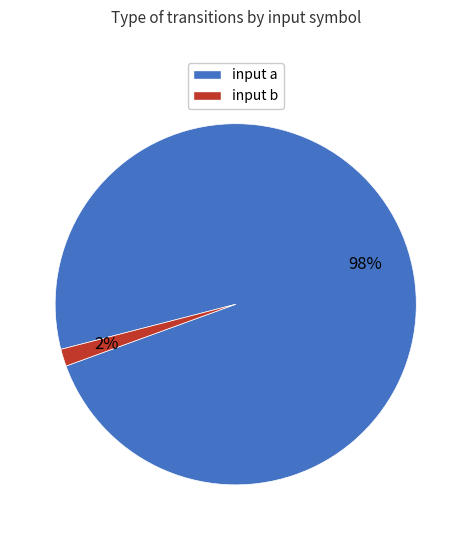

The input a slice represents 84% of the pie. True or false?

False